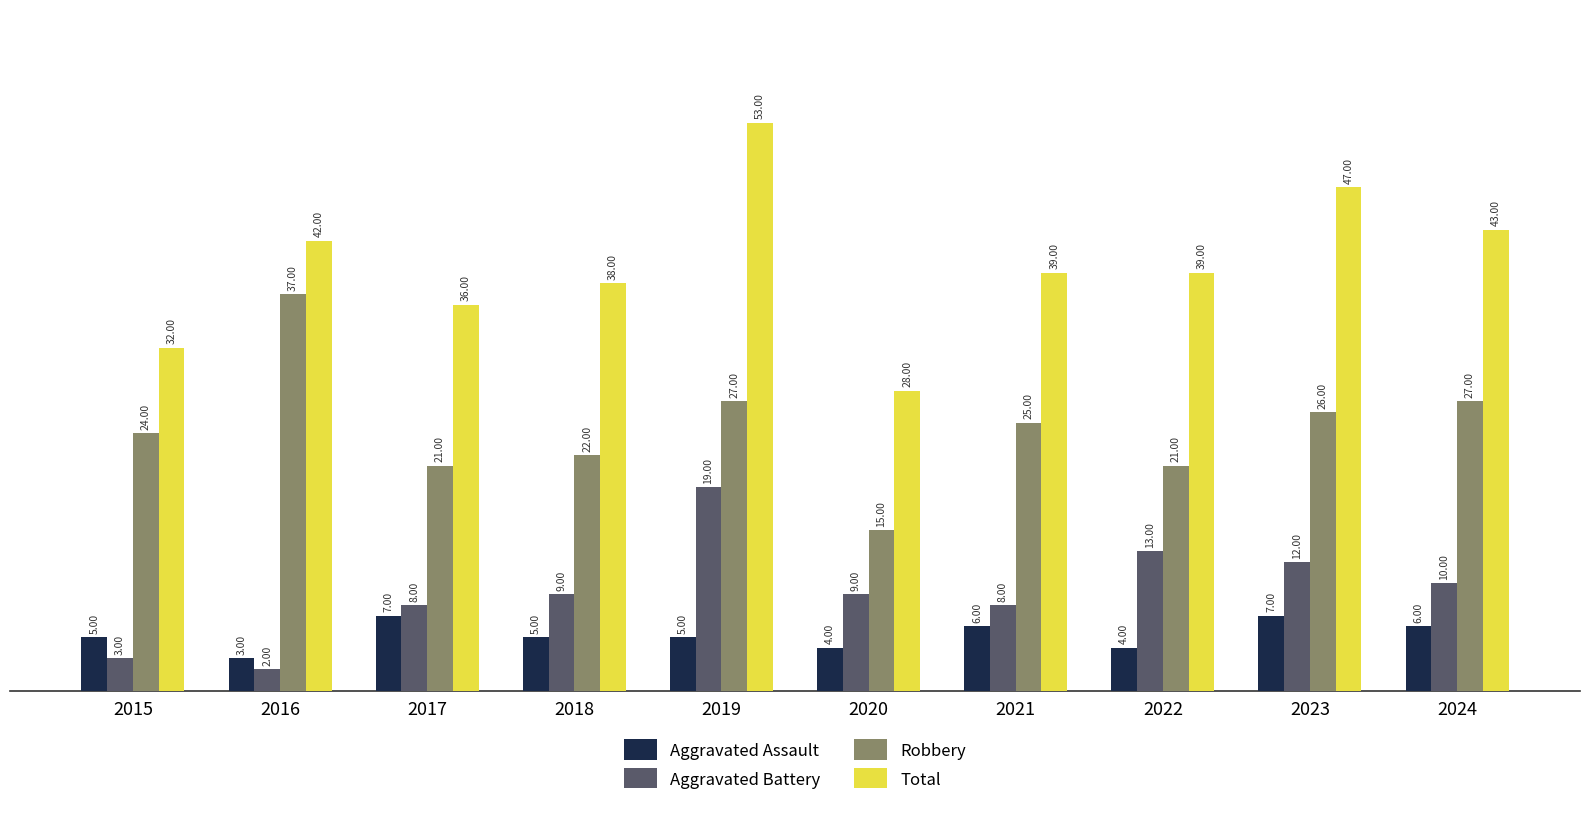

What is the difference between the second highest and second lowest values in the Aggravated Assault series?

3